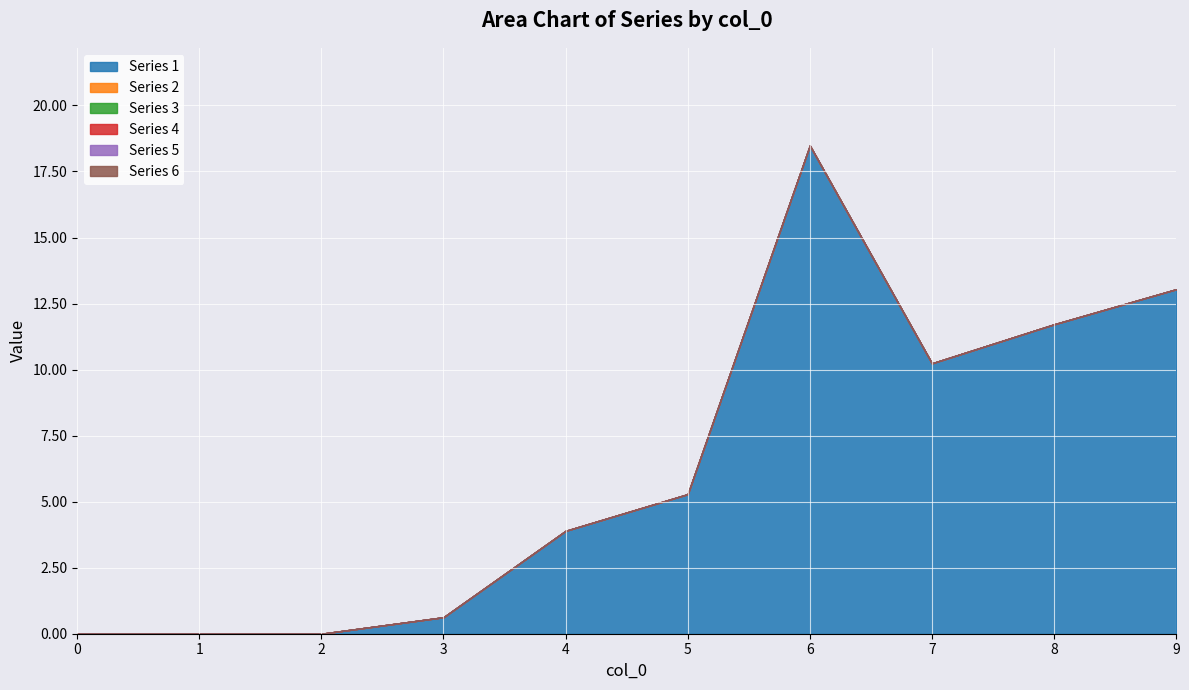

Which series has the widest spread of values?

1